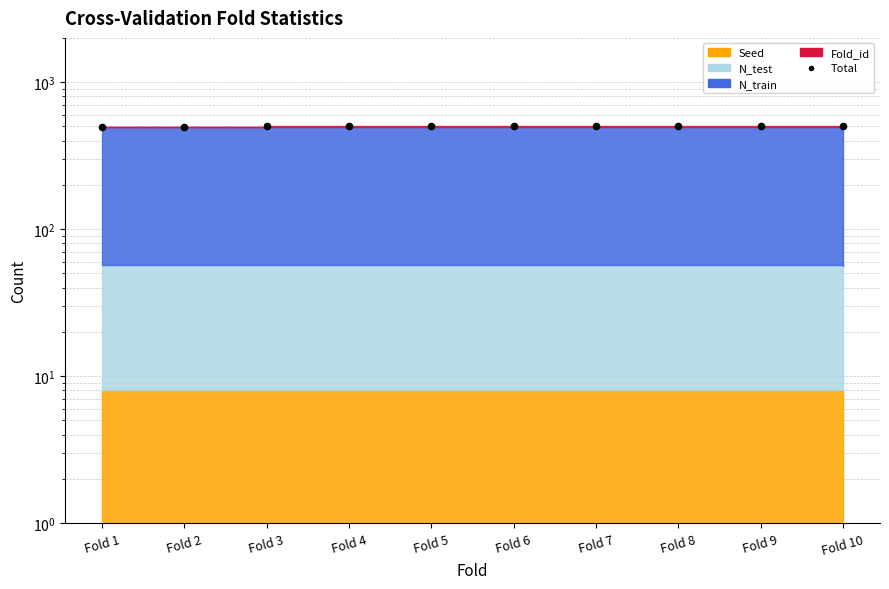

Approximately how many times larger is the value at Fold 2 compared to Fold 6?

1.0